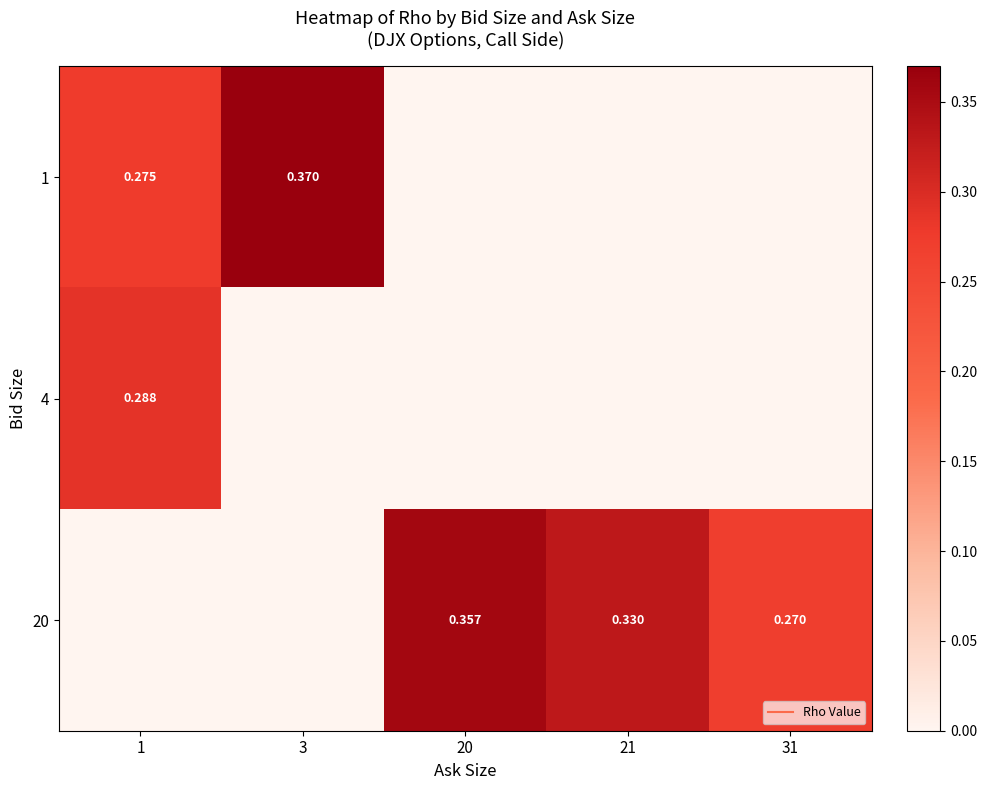

The value of 4 at 3 is -0.1. True or false?

False